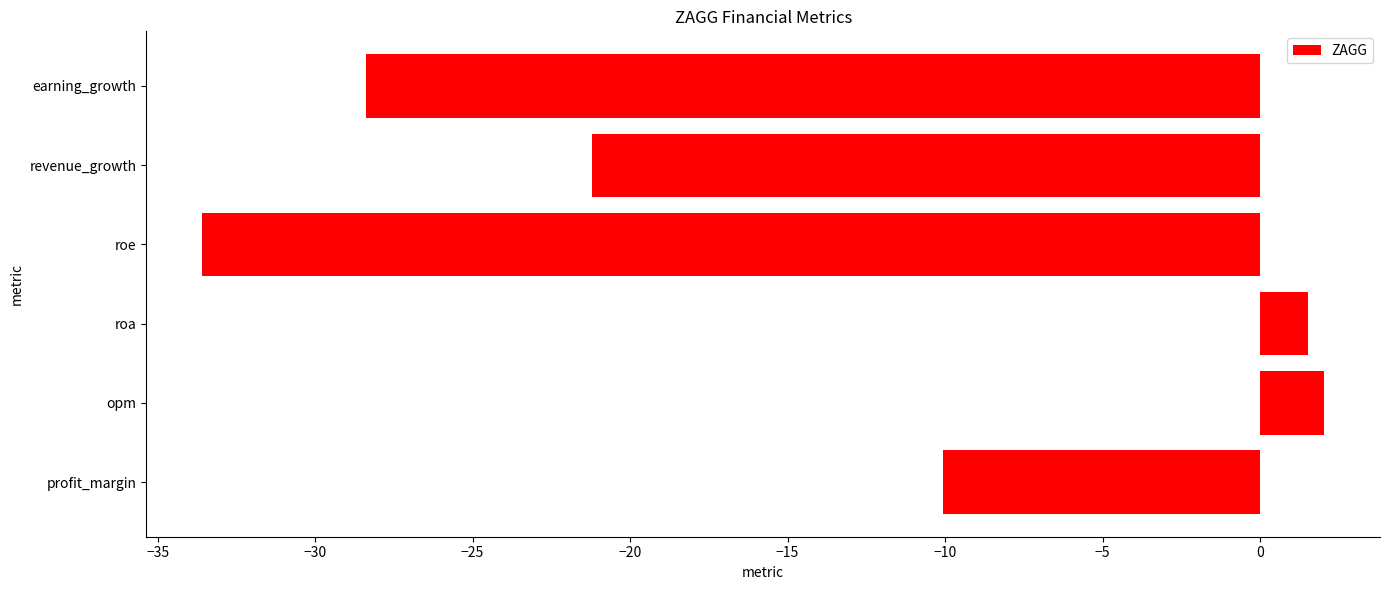

What is the change in value from roa to roe?

-35.1